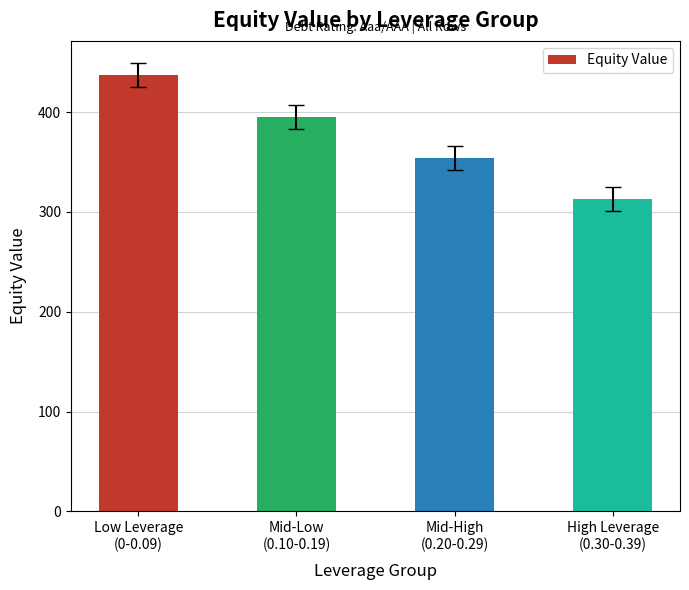

Is it true that the value at Low Leverage
(0-0.09) is 93.6?

False